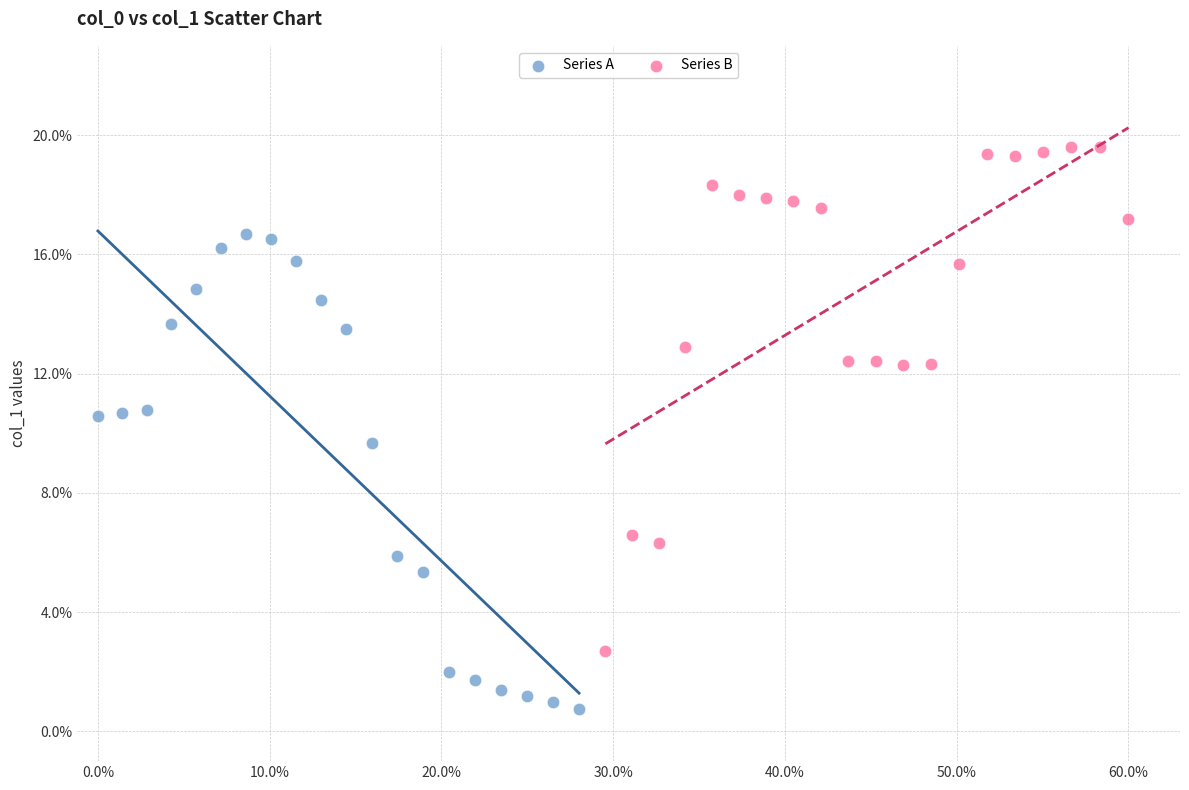

Which series reaches the maximum Y coordinate?

Series B